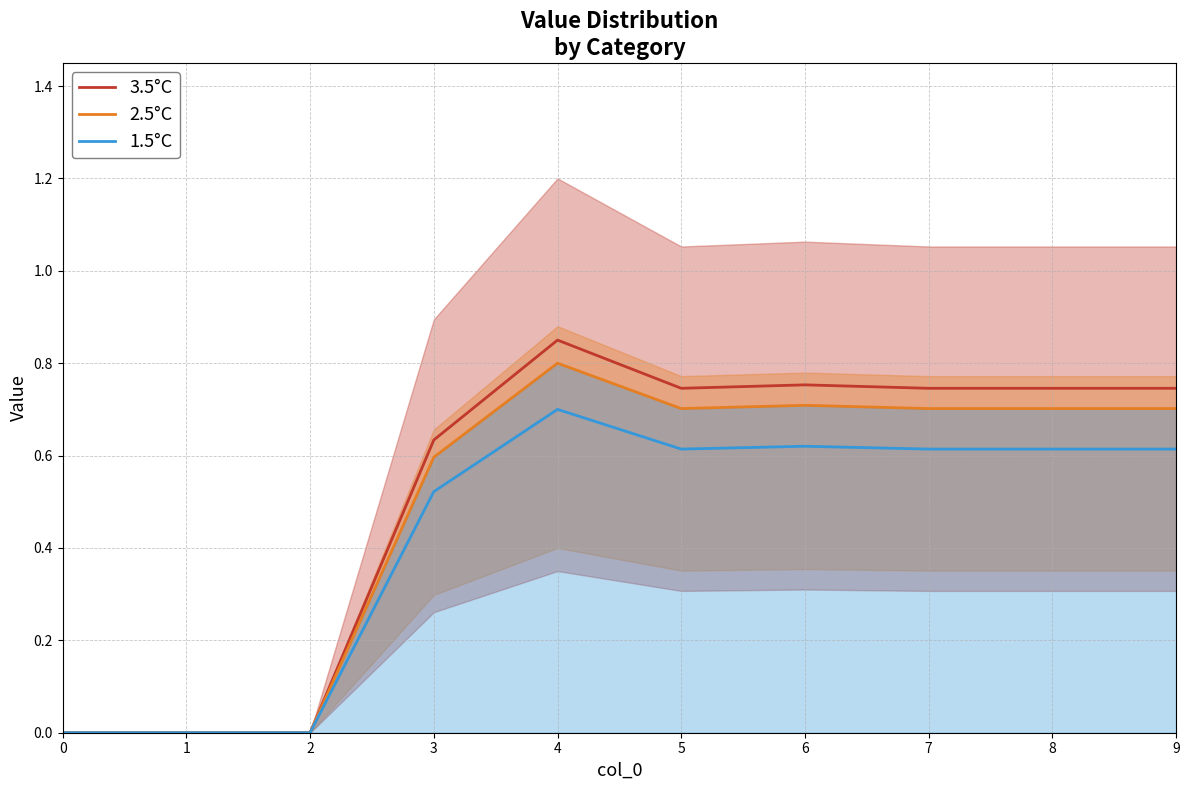

Reading right to left, extract all data points from this chart.

3.5°C: 0.7	0.7	0.7	0.8	0.7	0.8	0.6	0.0	0.0	0.0
2.5°C: 0.7	0.7	0.7	0.7	0.7	0.8	0.6	0.0	0.0	0.0
1.5°C: 0.6	0.6	0.6	0.6	0.6	0.7	0.5	0.0	0.0	0.0